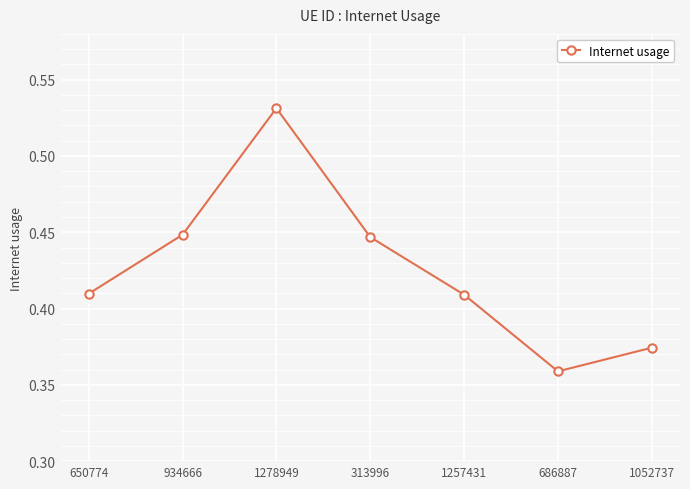

What is the sum of the values at 1278949 and 650774?

0.9